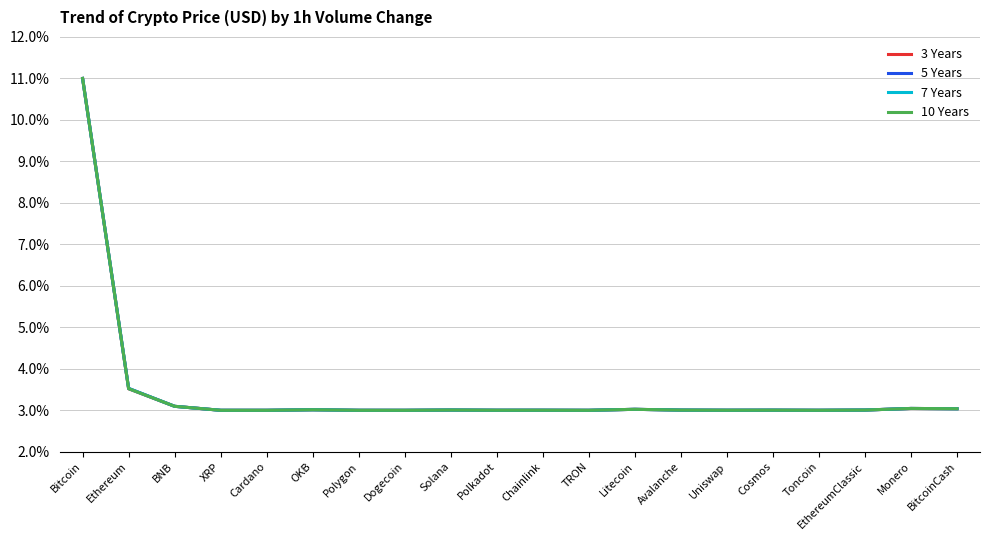

List the series in order of their overall mean, highest first.

5 Years, 7 Years, 10 Years, 3 Years